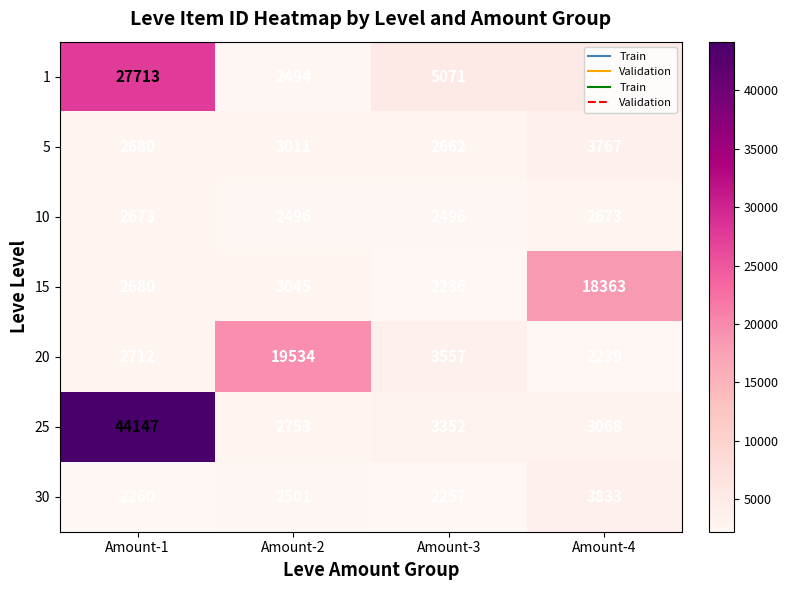

Where does the 20 series first go above 3557?

Amount-2